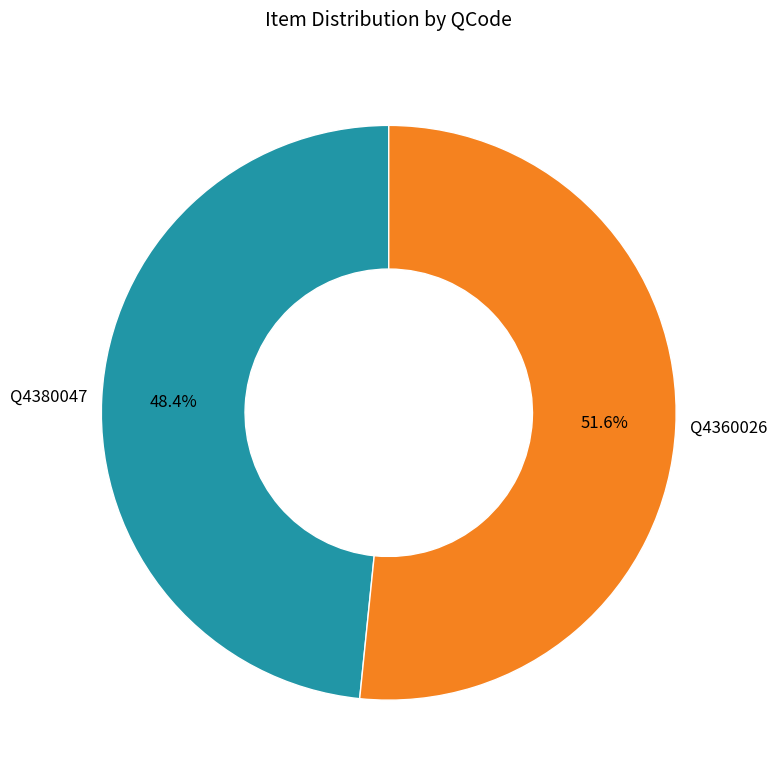

Does Q4360026 account for over 50% of the chart?

Yes